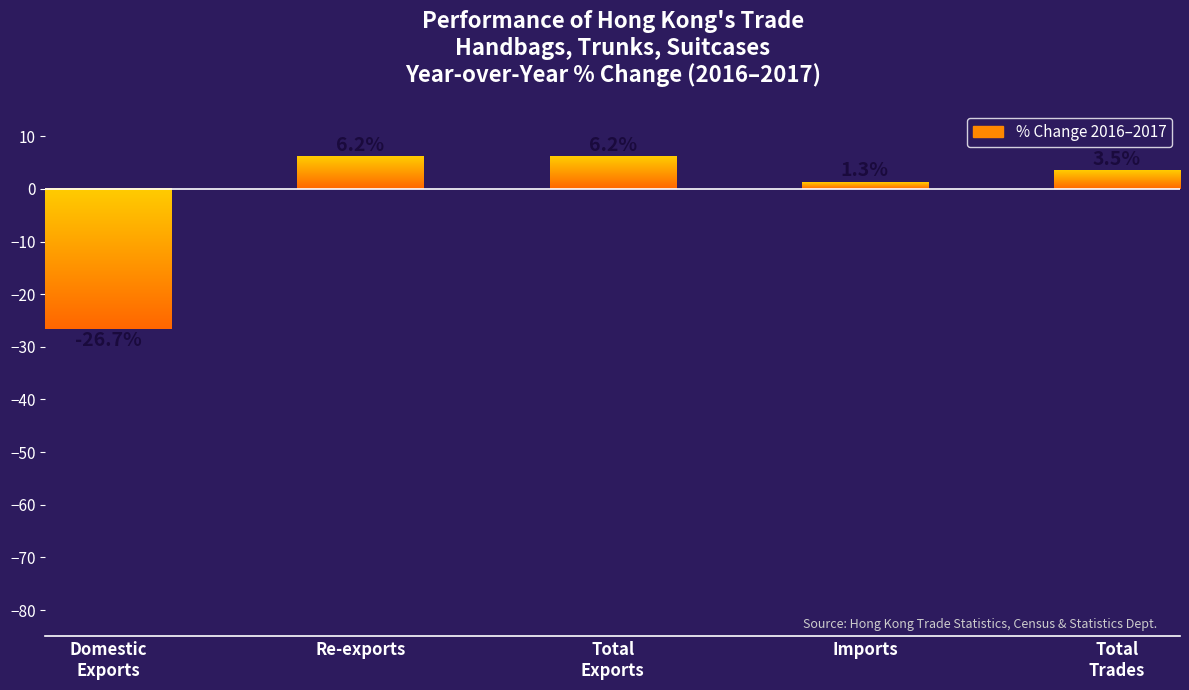

What is the minimum value shown in the chart?

-26.7